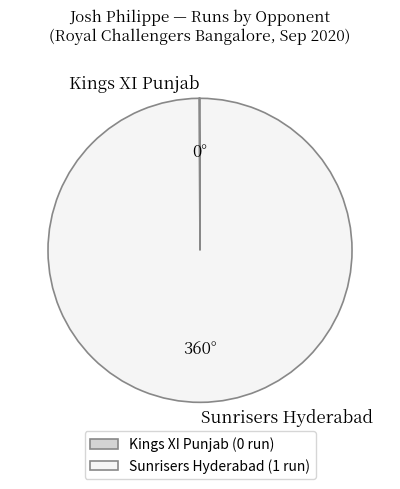

Is it true that Sunrisers Hyderabad is 100% of the pie?

True